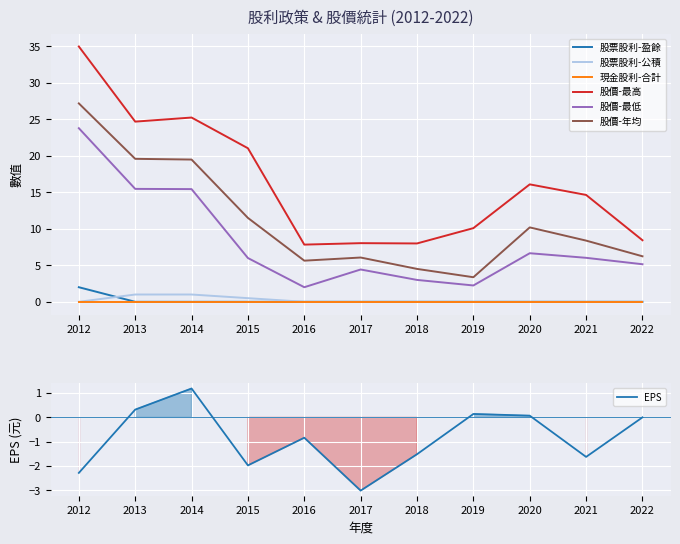

What is the difference between the highest and lowest values at 2012?

35.0